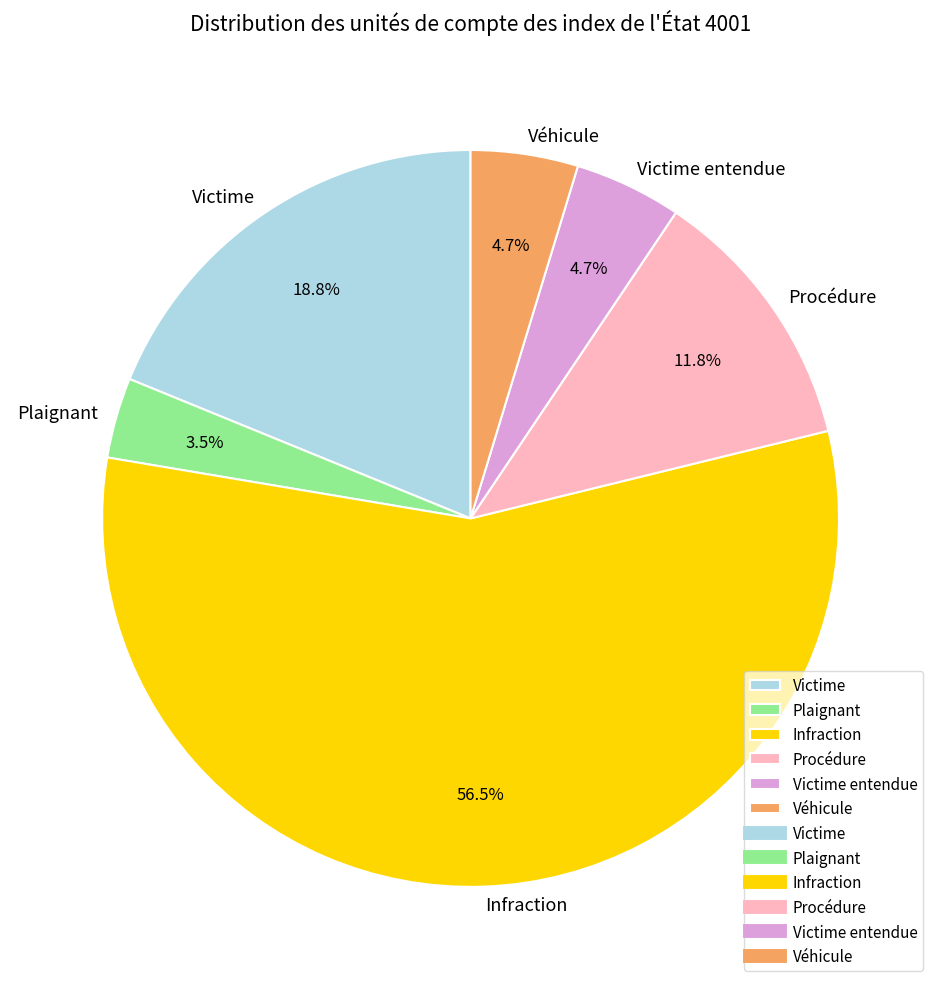

Between Véhicule and Plaignant, which is larger?

Véhicule